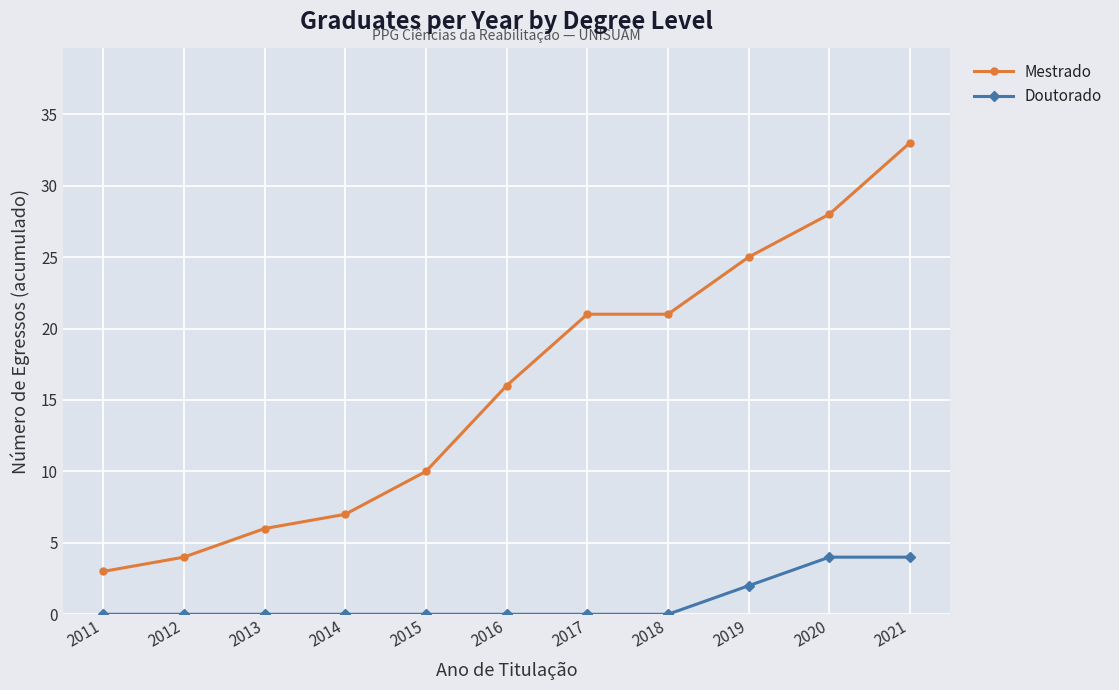

True or false: Mestrado and Doutorado intersect in this chart.

False